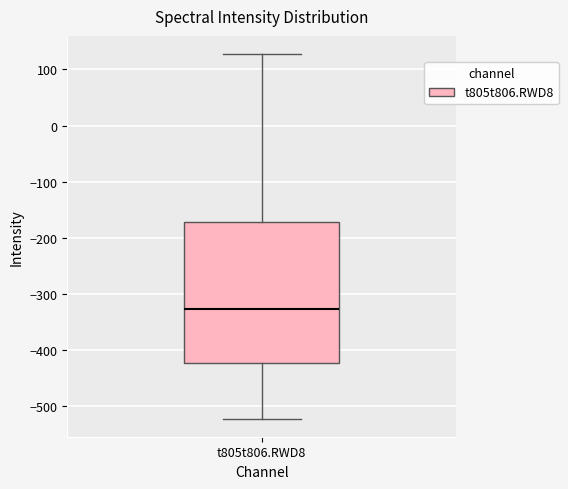

Where does the upper whisker of the box for t805t806.RWD8 end on the y-axis? The values are not printed on the chart, so give them approximately, as read against the axis.

130